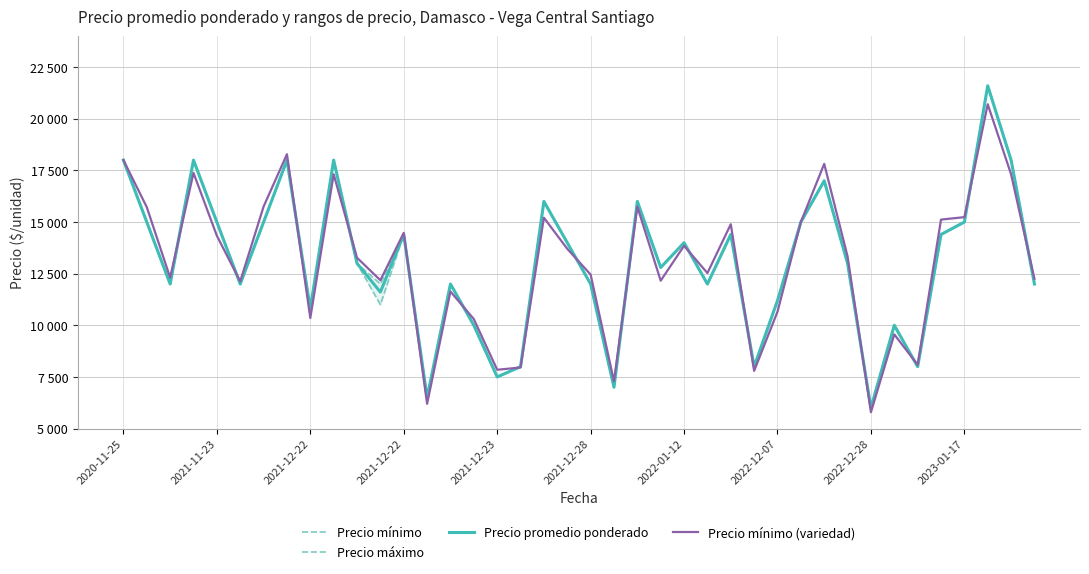

The Precio mínimo (variedad) series shows 27056.9 at 2023-01-17. True or false?

False